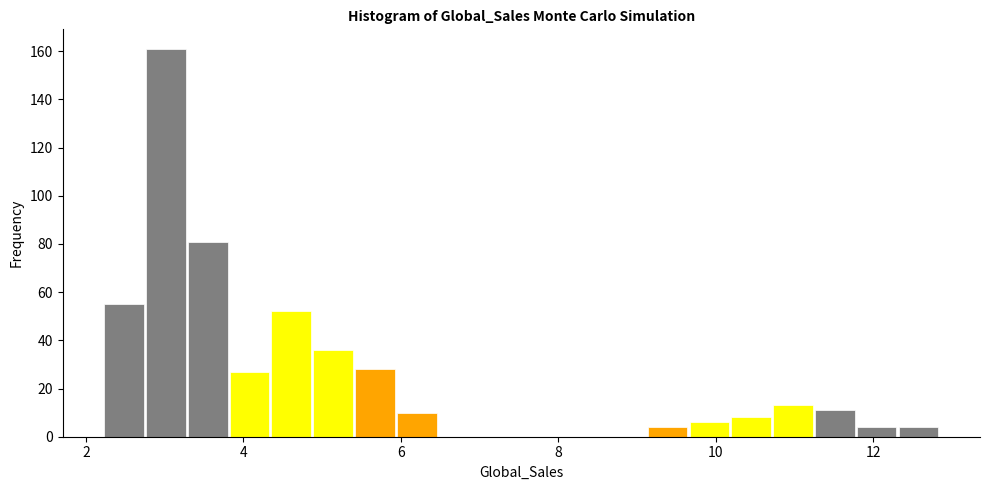

Around what value on the x-axis is the tallest bar? Give the approximate position of its centre, as read against the axis.

3.0